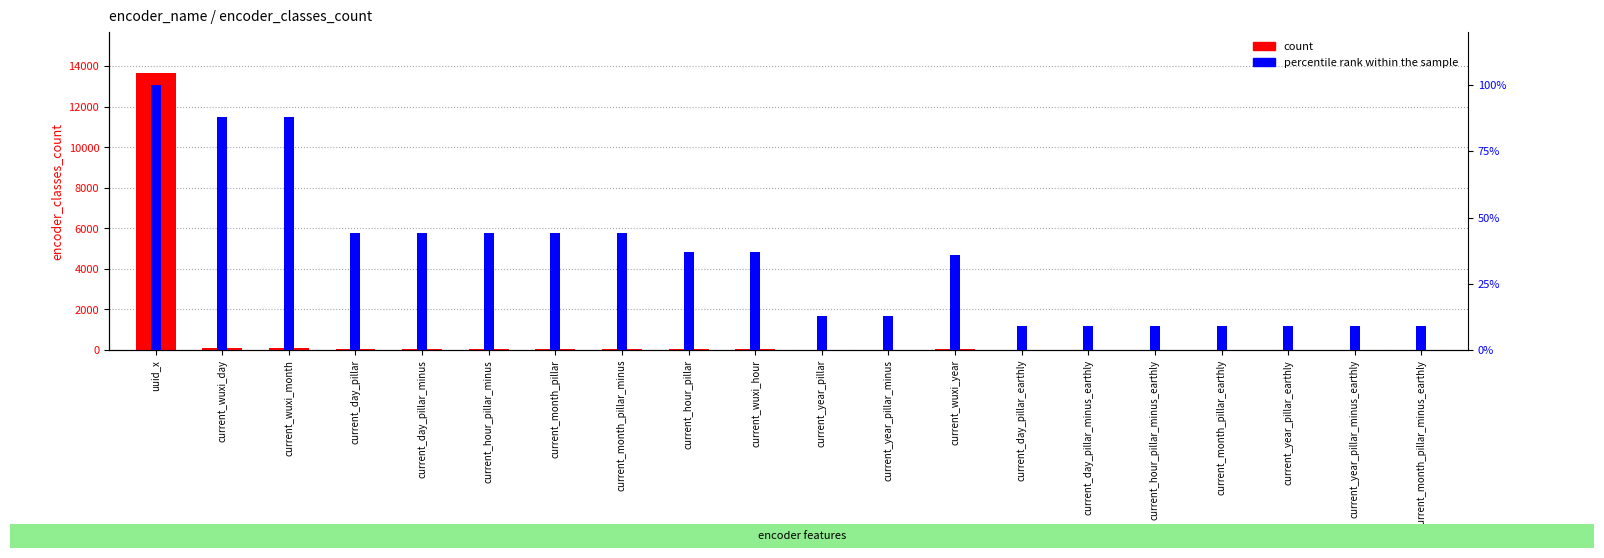

Which series has the largest range (max minus min)?

count